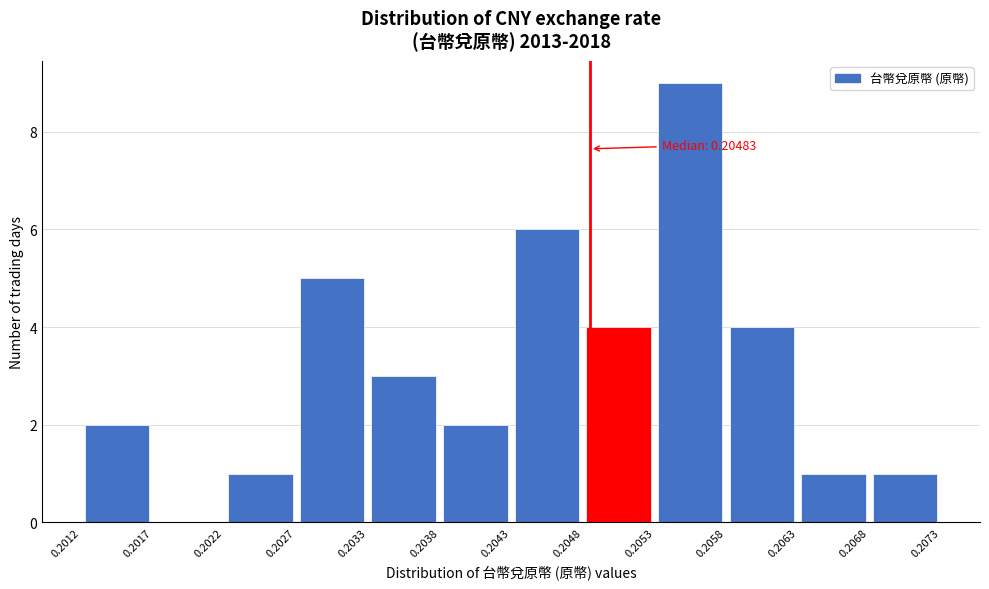

Which range on the x-axis has the tallest bar?

0.2053 to 0.2058